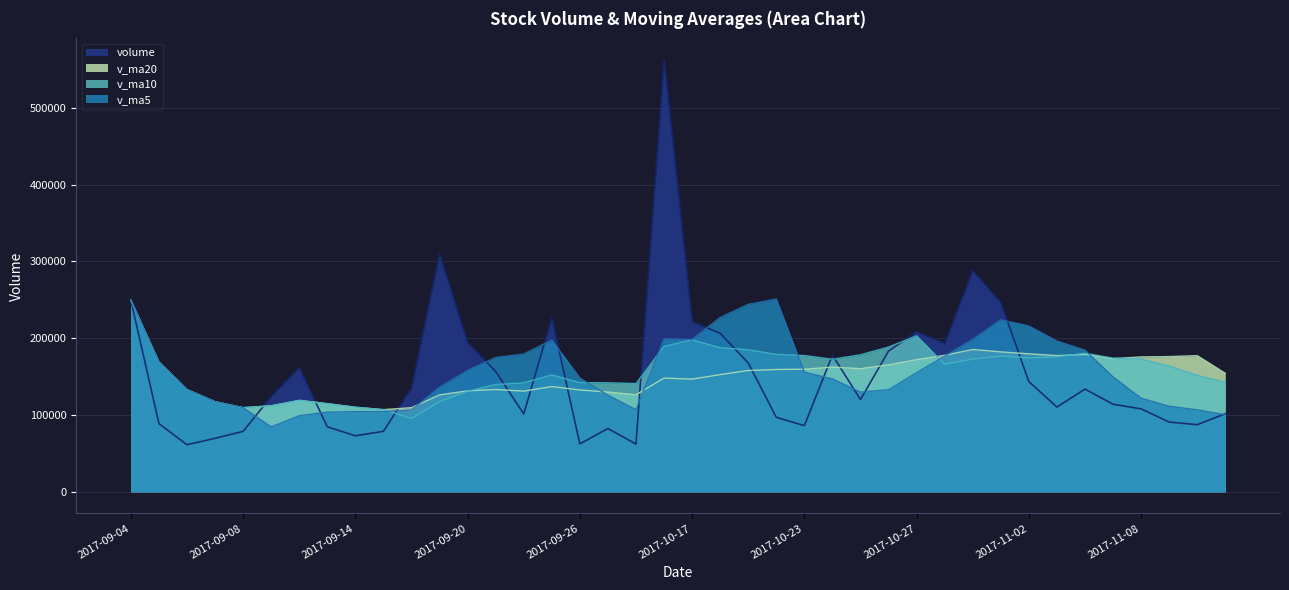

Does the chart have visible grid lines?

Yes